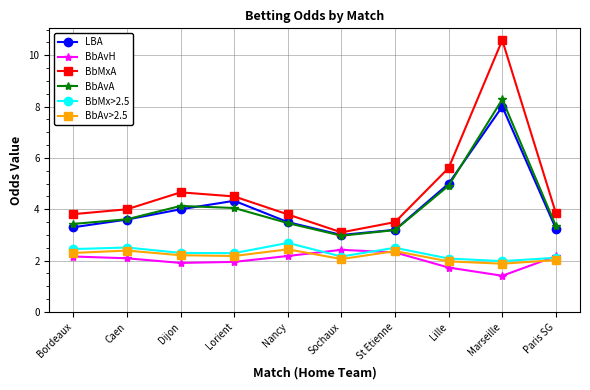

Which series has the largest total across all categories?

BbMxA